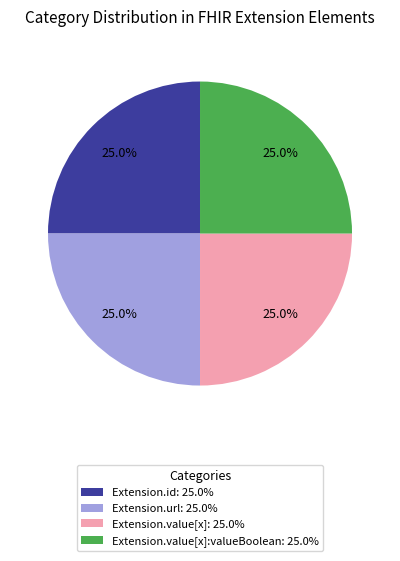

Is there any slice that represents more than half of the pie?

No